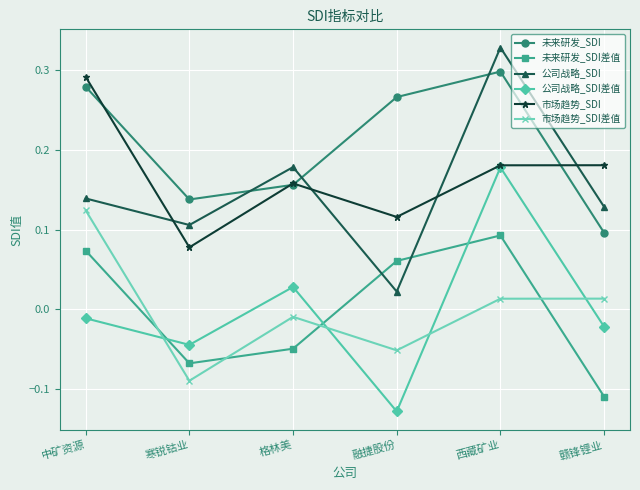

What position from the left is 寒锐钴业?

2